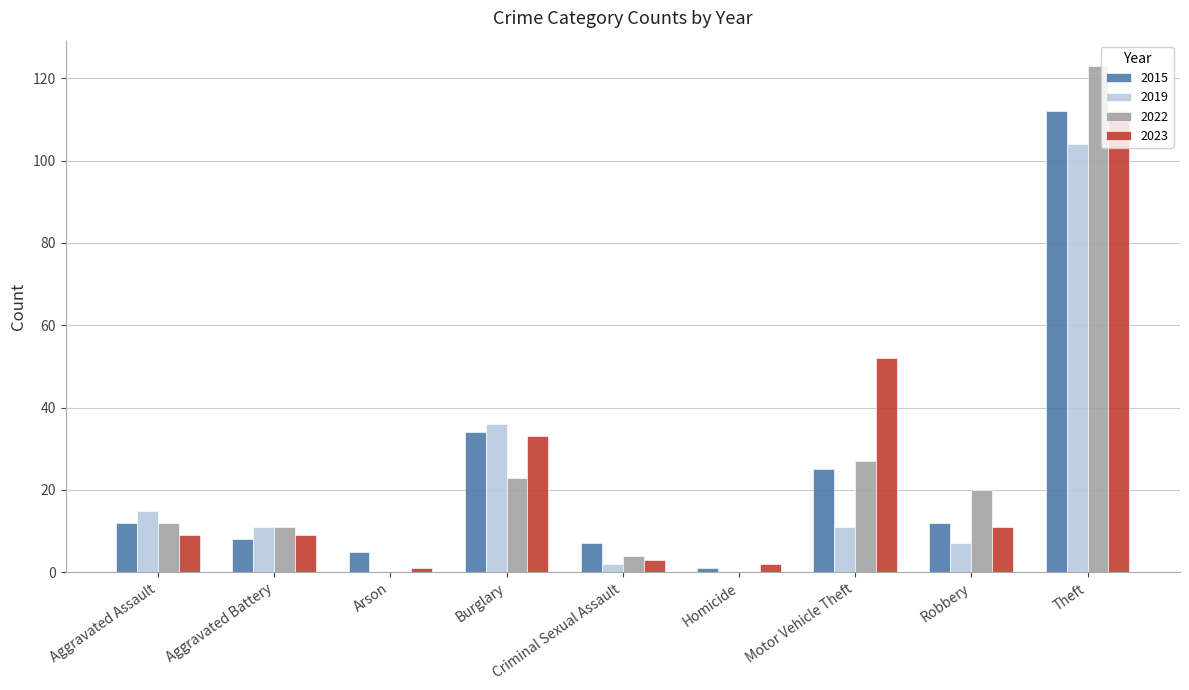

What is the sum of all 2023 values?

232